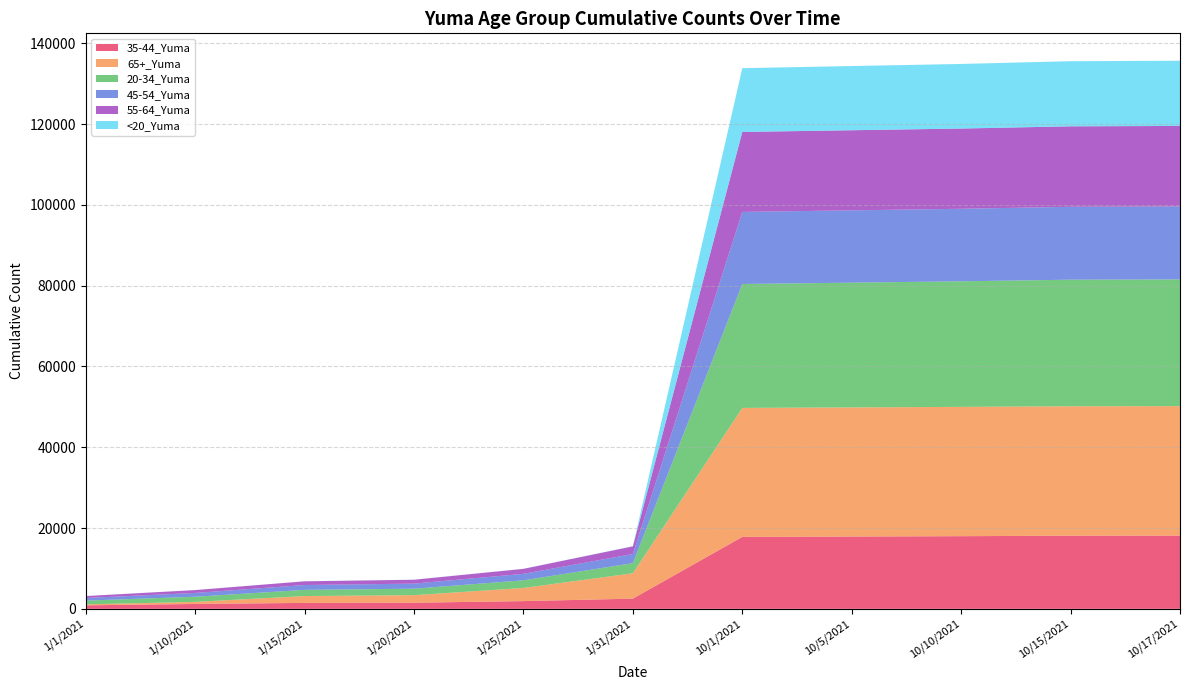

Reading left to right, list all the values displayed in this chart.

35-44_Yuma: 1/1/2021=872	1/10/2021=1210	1/15/2021=1475	1/20/2021=1520	1/25/2021=1917	1/31/2021=2526	10/1/2021=17814	10/5/2021=17900	10/10/2021=17988	10/15/2021=18106	10/17/2021=18125
65+_Yuma: 1/1/2021=238	1/10/2021=515	1/15/2021=1695	1/20/2021=1867	1/25/2021=3255	1/31/2021=6283	10/1/2021=31919	10/5/2021=31960	10/10/2021=31999	10/15/2021=32040	10/17/2021=32044
20-34_Yuma: 1/1/2021=931	1/10/2021=1275	1/15/2021=1530	1/20/2021=1601	1/25/2021=1891	1/31/2021=2511	10/1/2021=30669	10/5/2021=30870	10/10/2021=31080	10/15/2021=31323	10/17/2021=31364
45-54_Yuma: 1/1/2021=647	1/10/2021=937	1/15/2021=1201	1/20/2021=1255	1/25/2021=1609	1/31/2021=2255	10/1/2021=17840	10/5/2021=17900	10/10/2021=17951	10/15/2021=18038	10/17/2021=18052
55-64_Yuma: 1/1/2021=482	1/10/2021=712	1/15/2021=918	1/20/2021=965	1/25/2021=1229	1/31/2021=1898	10/1/2021=19790	10/5/2021=19825	10/10/2021=19858	10/15/2021=19921	10/17/2021=19935
<20_Yuma: 1/1/2021=6	1/10/2021=9	1/15/2021=10	1/20/2021=16	1/25/2021=21	1/31/2021=32	10/1/2021=15788	10/5/2021=15890	10/10/2021=15985	10/15/2021=16116	10/17/2021=16137